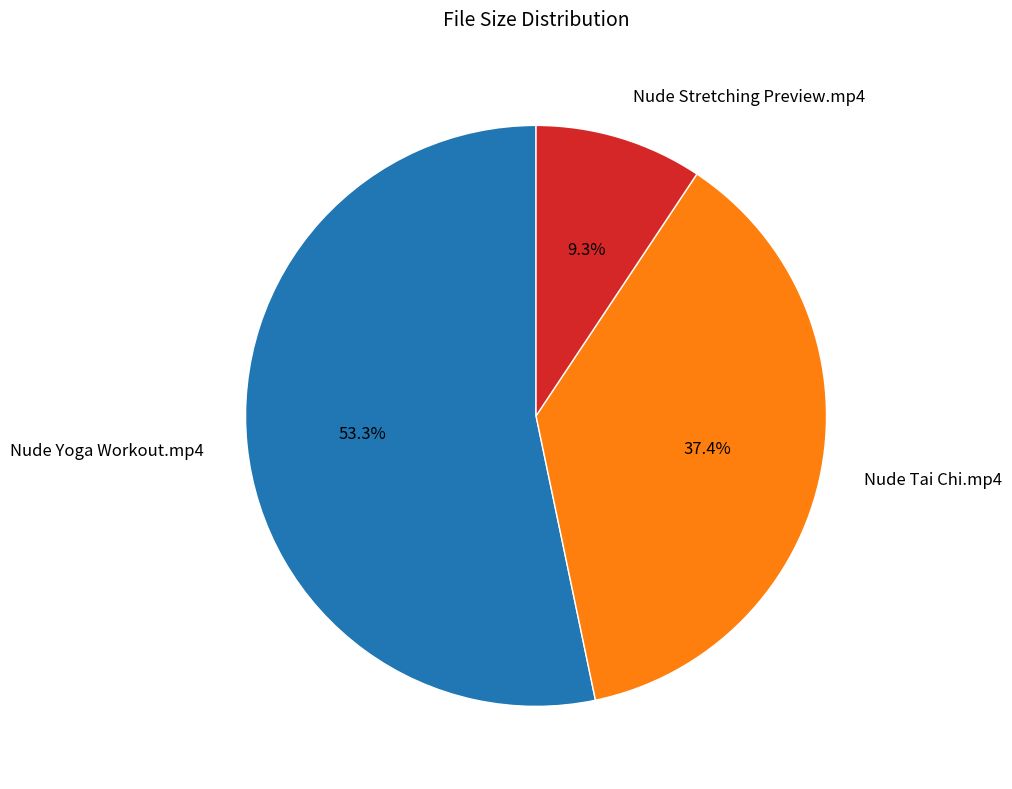

How many slices are in this pie chart?

3